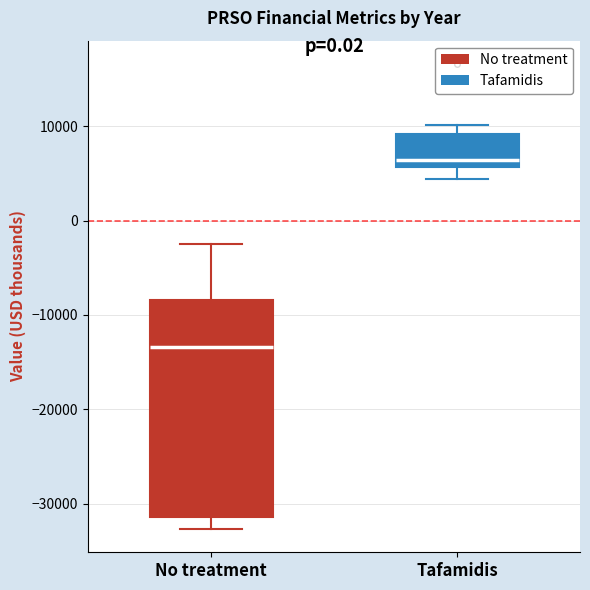

Where does the lower whisker of the box for No treatment end on the y-axis? The values are not printed on the chart, so give them approximately, as read against the axis.

-33000